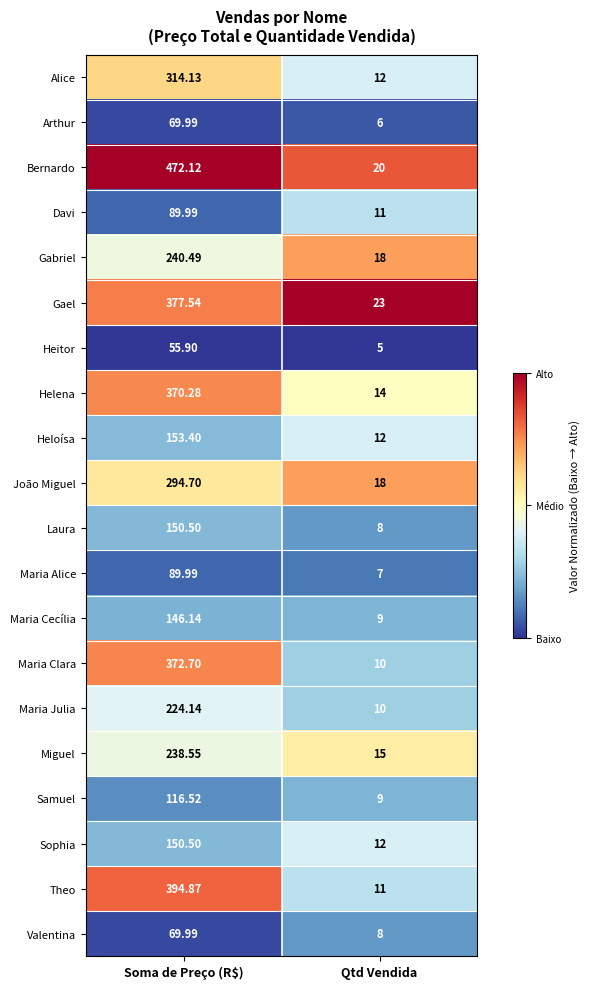

Rank the categories by Bernardo value from highest to lowest.

Soma de Preço (R$), Qtd Vendida